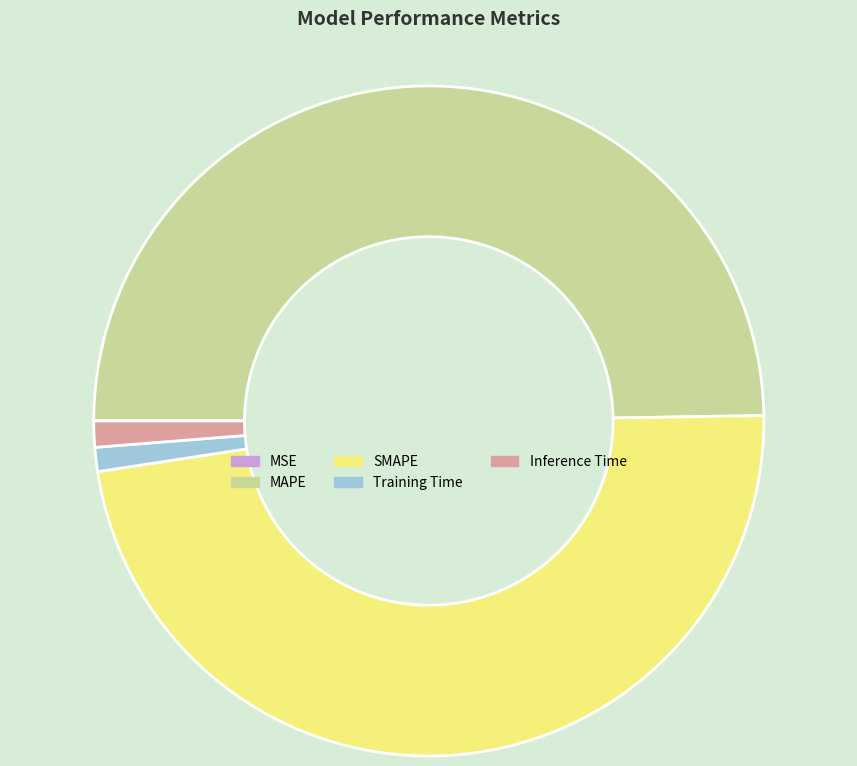

Is the sum of MAPE and Inference Time greater than half?

Yes